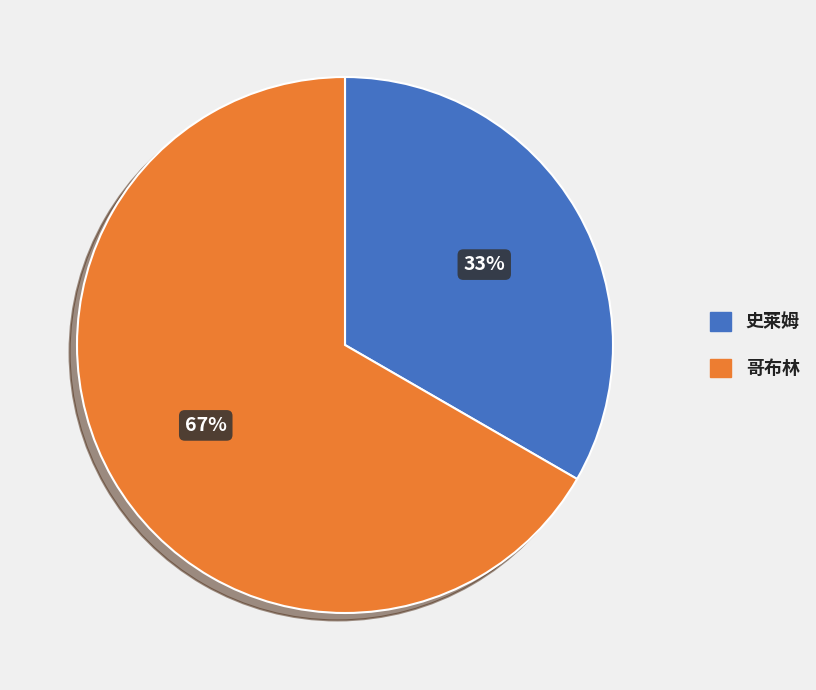

Which slice is the largest?

哥布林